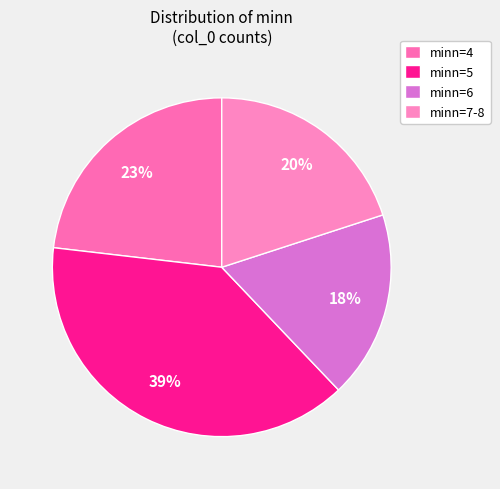

Rank the categories by value from lowest to highest.

minn=6, minn=7-8, minn=4, minn=5